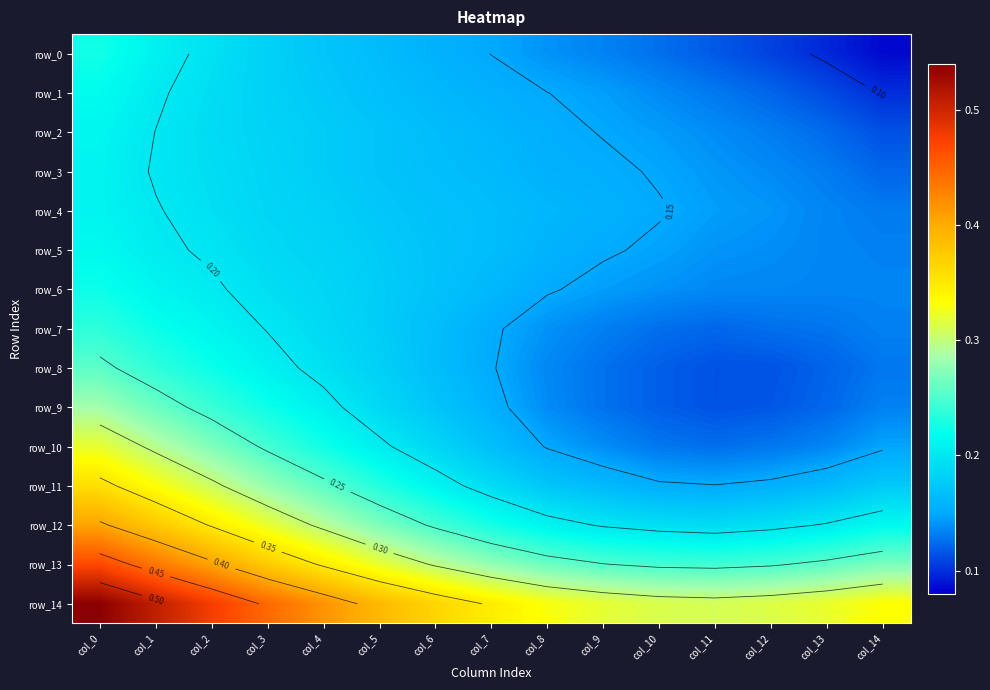

Which has a higher value, col_10 or col_9?

col_9